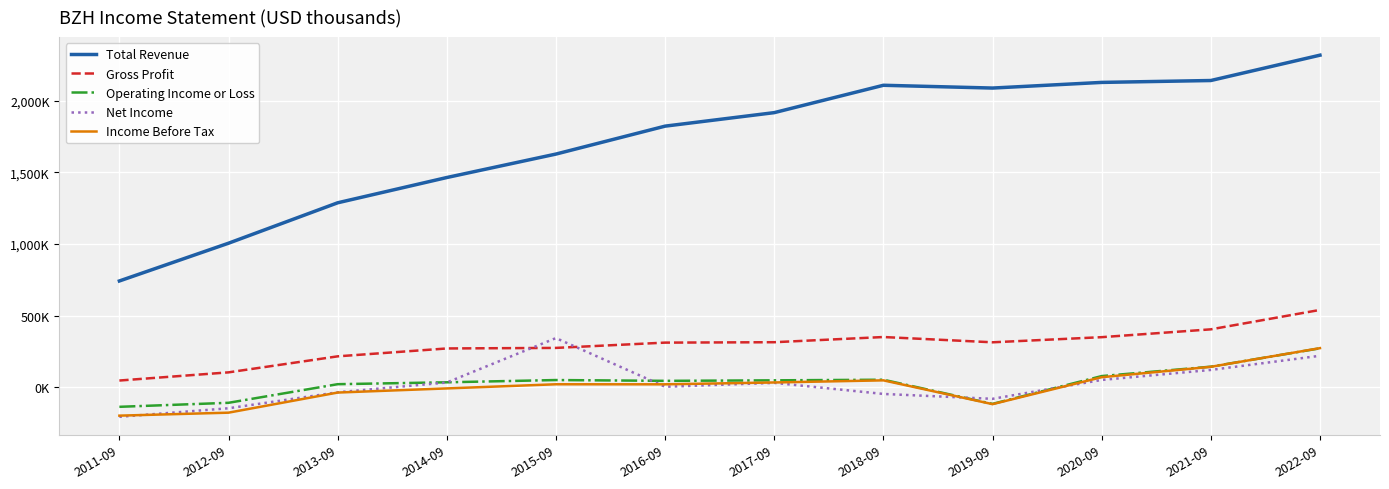

Reading left to right, extract all data points from this chart.

Total Revenue: 742400	1005700	1287600	1463800	1627400	1822100	1916300	2107100	2087700	2127100	2140300	2317000
Gross Profit: 48100	105100	216800	271800	275600	312500	315300	351500	314700	350500	405100	540500
Operating Income or Loss: -135200	-107200	22600	35800	51500	45900	49500	53700	-114800	79100	144800	272800
Net Income: -204900	-145300	-33900	34400	344100	4700	31800	-45400	-79500	52200	122000	220700
Income Before Tax: -196800	-176000	-35700	-6900	22000	21700	34600	49400	-116600	71300	143700	274000